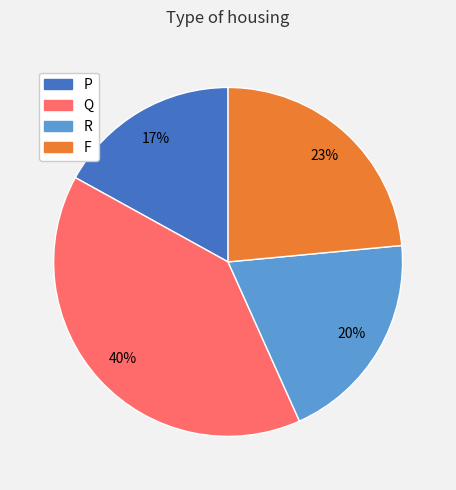

How many segments does this pie chart have?

4